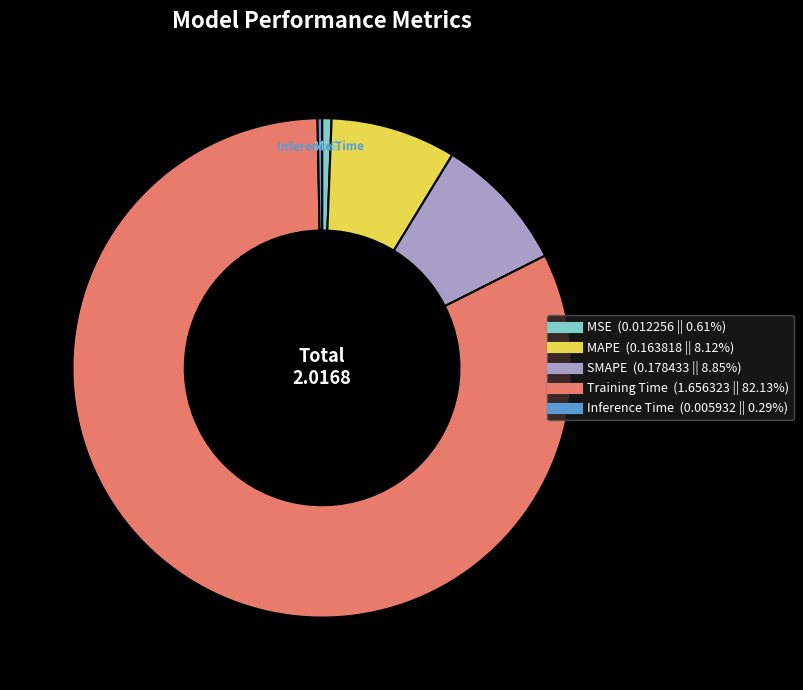

Which slice is the largest?

Training Time